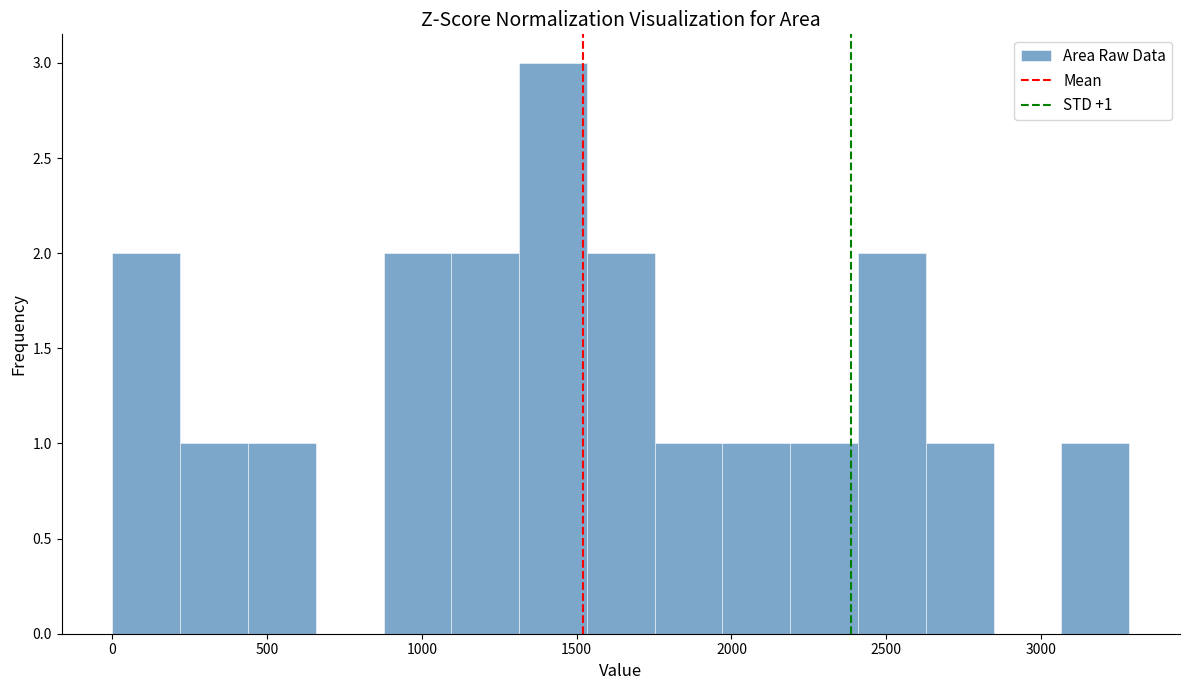

Over which range of the x-axis is the bar tallest?

1300 to 1550